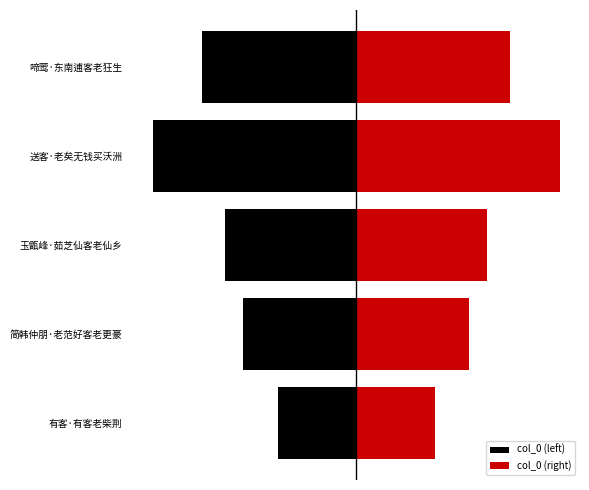

What is the difference between the second highest and second lowest values in the col_0 (right) series?

75362